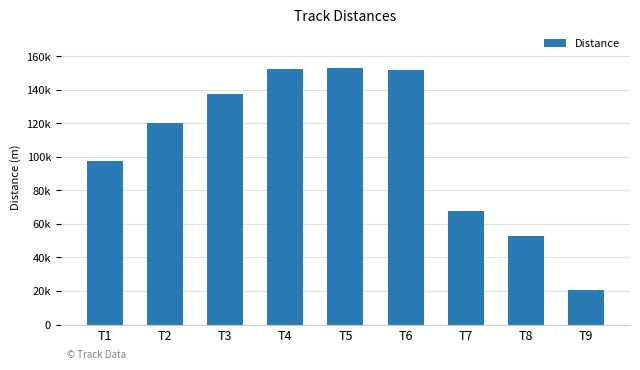

Reading left to right, list all the values displayed in this chart.

97760	120311	137618	152672	153295	151945	67941	52816	20877